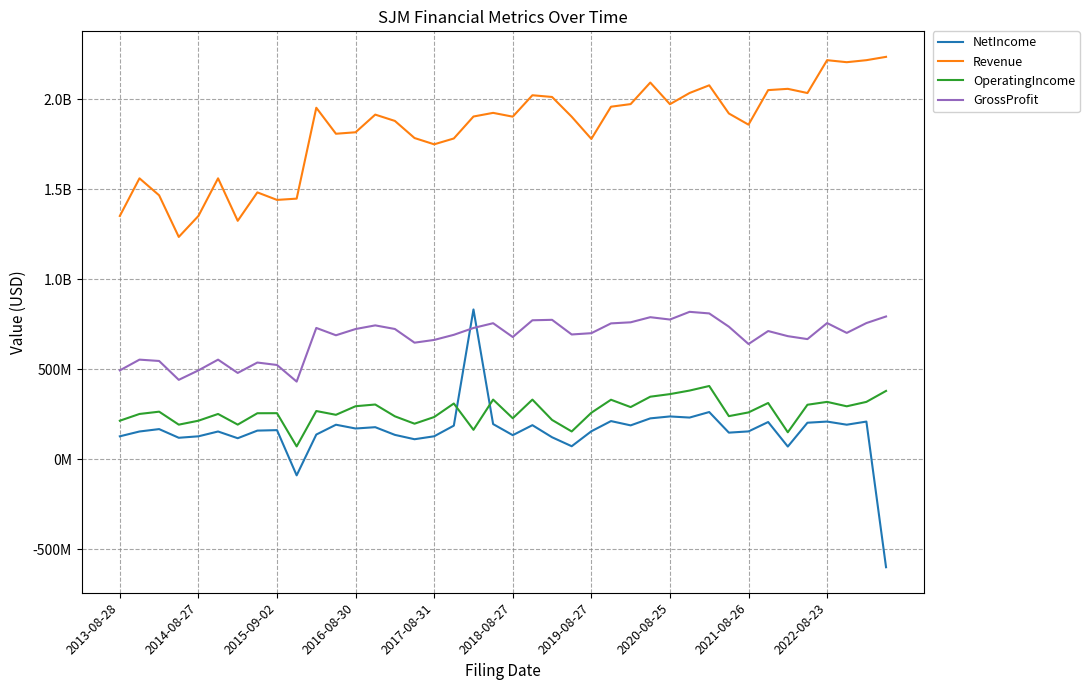

Rank the series by their maximum value, from highest to lowest.

Revenue, NetIncome, GrossProfit, OperatingIncome